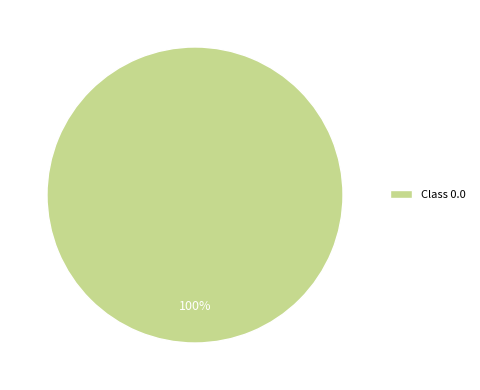

The Class 0.0 slice represents 86% of the pie. True or false?

False